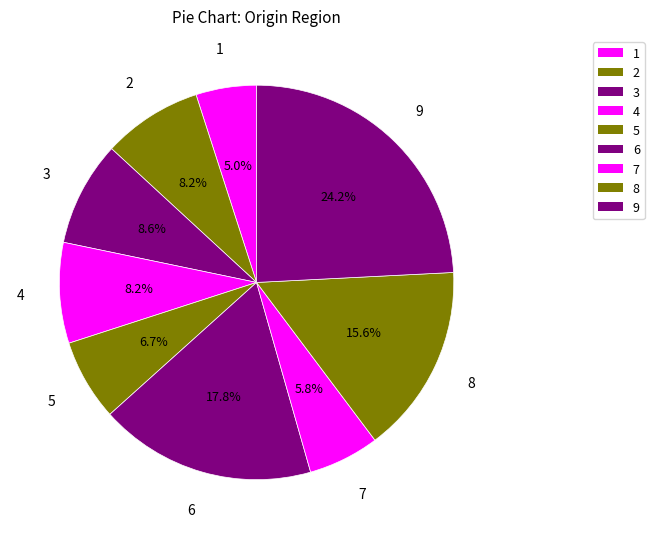

How many segments does this pie chart have?

9